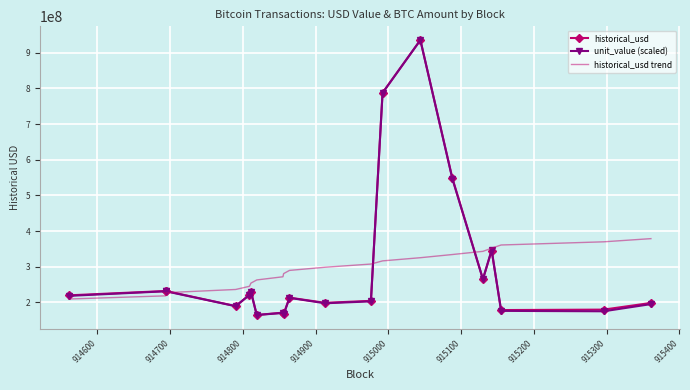

Between 914700 and 915300, which series saw the biggest shift?

unit_value (scaled)